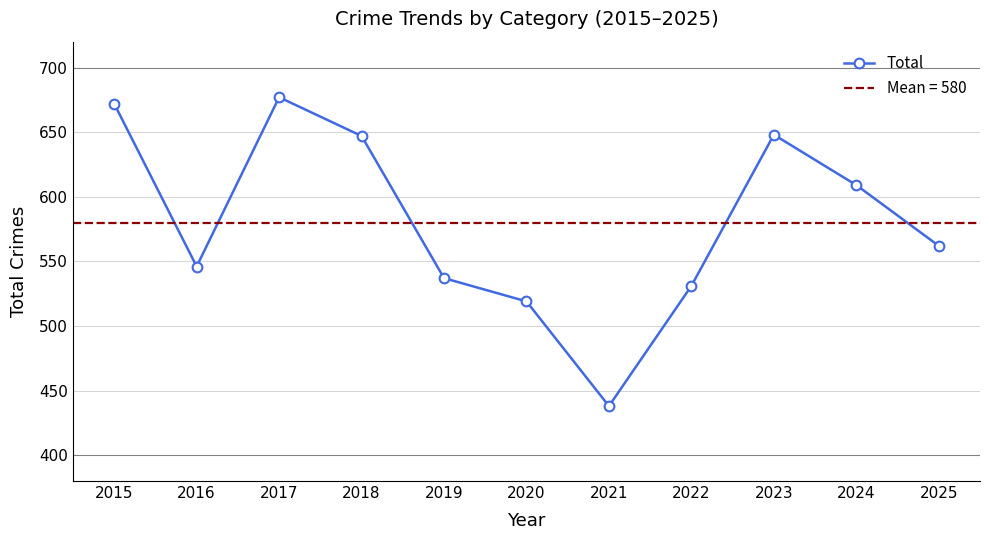

List the labels in order of value, largest first.

2017, 2015, 2023, 2018, 2024, 2025, 2016, 2019, 2022, 2020, 2021